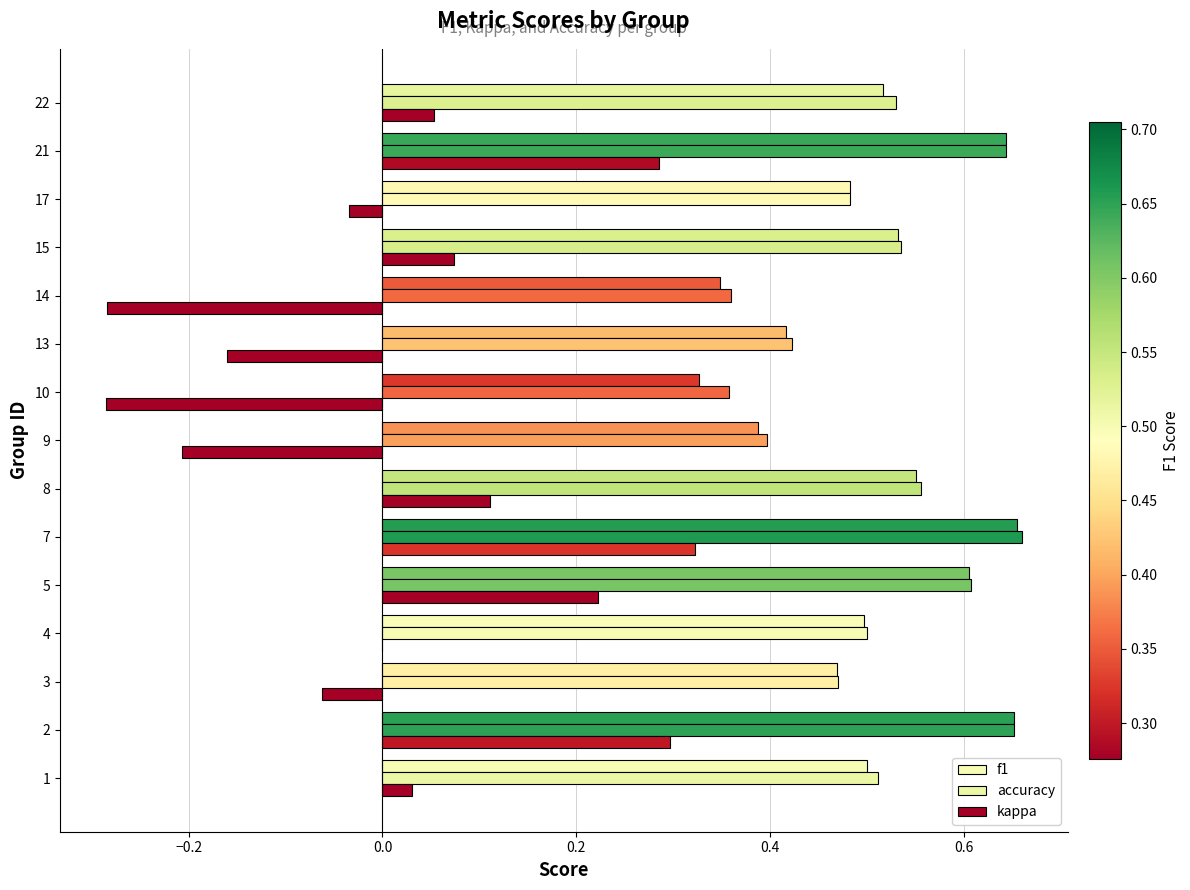

What is the maximum value for f1?

0.7